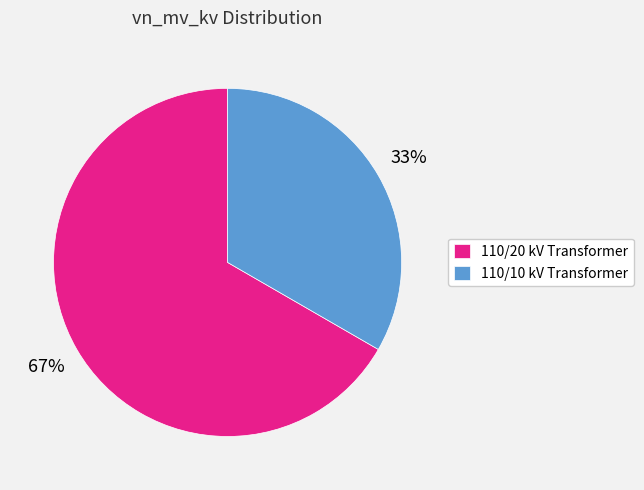

To the nearest percent, what is the average slice percentage?

50%